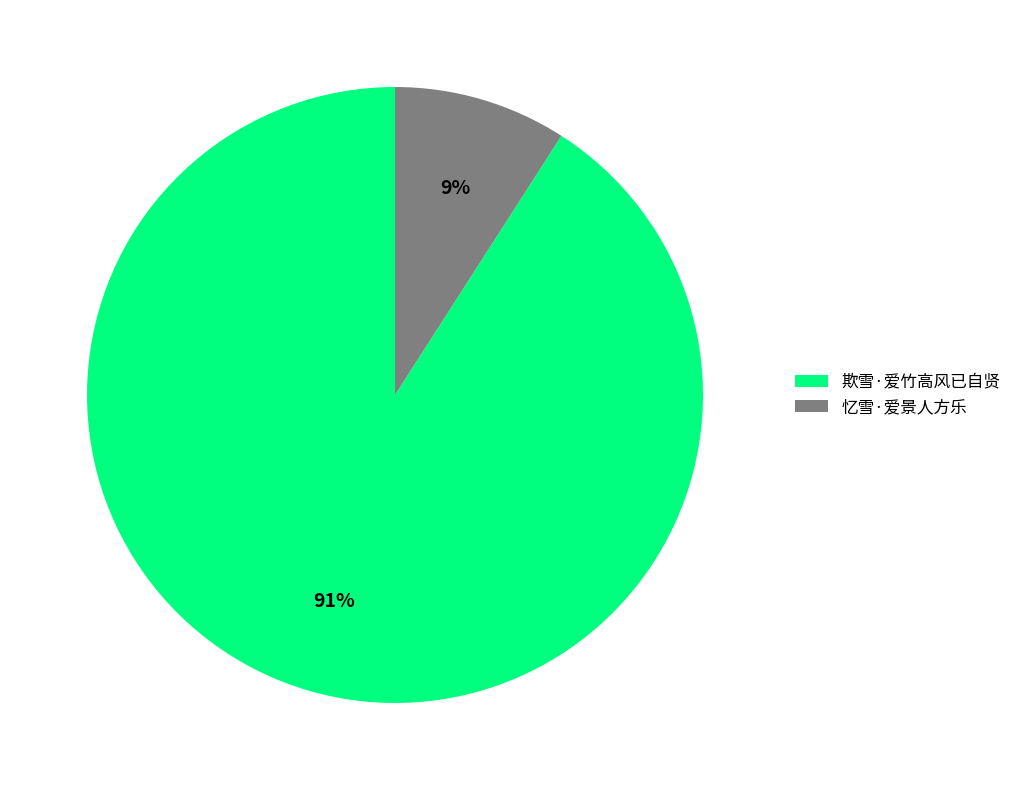

Is there a majority slice in this chart?

Yes